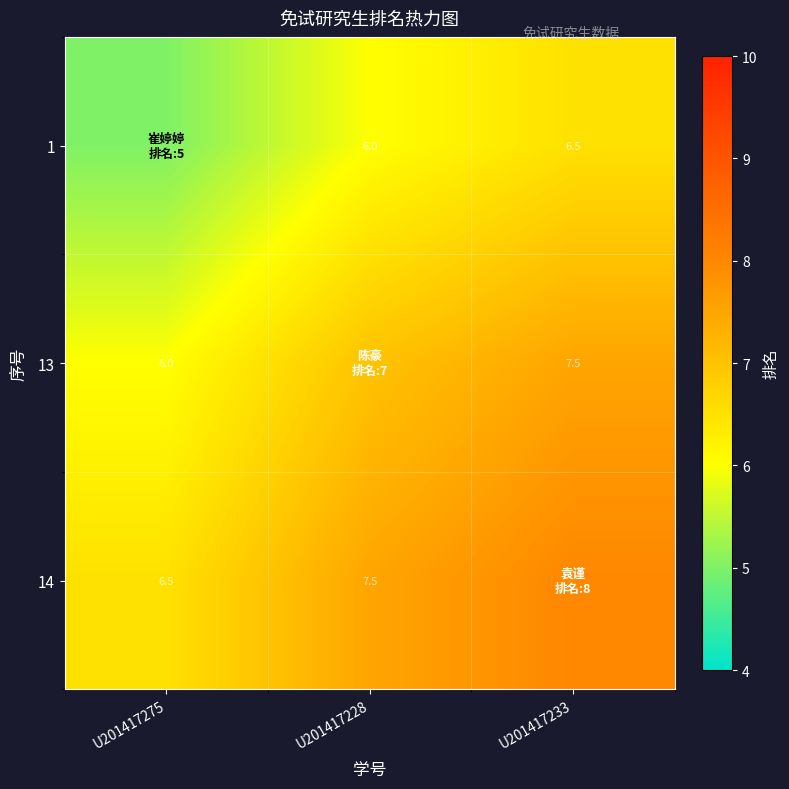

Is it true that 1 equals 10.2 at U201417233?

False